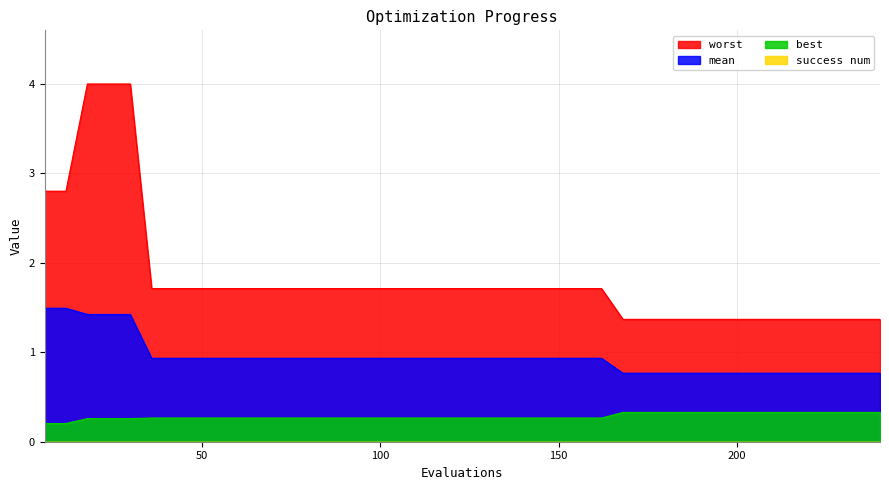

True or false: mean and worst intersect in this chart.

False